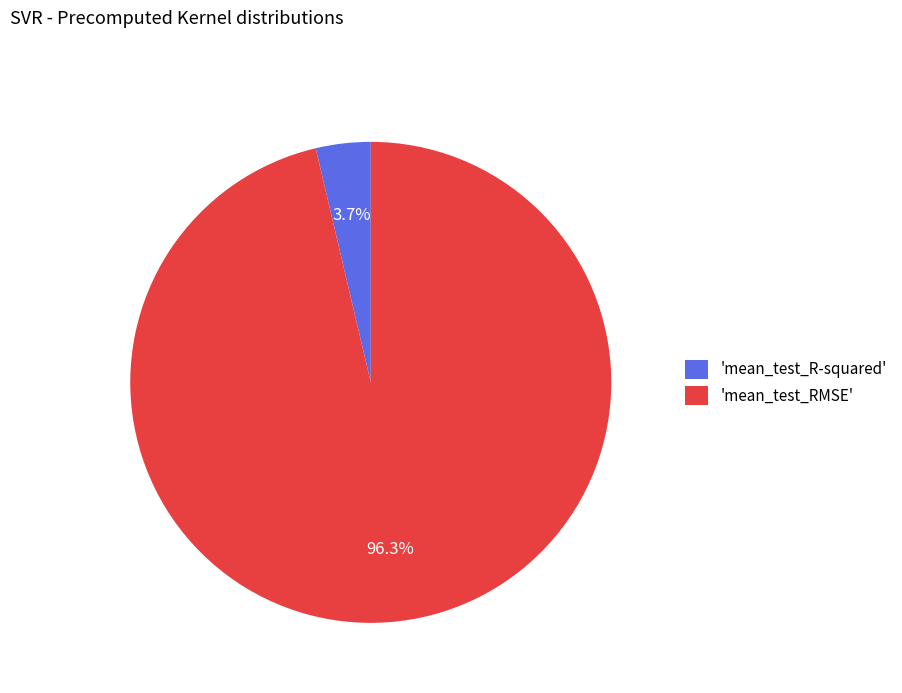

What is the majority slice?

'mean_test_RMSE'